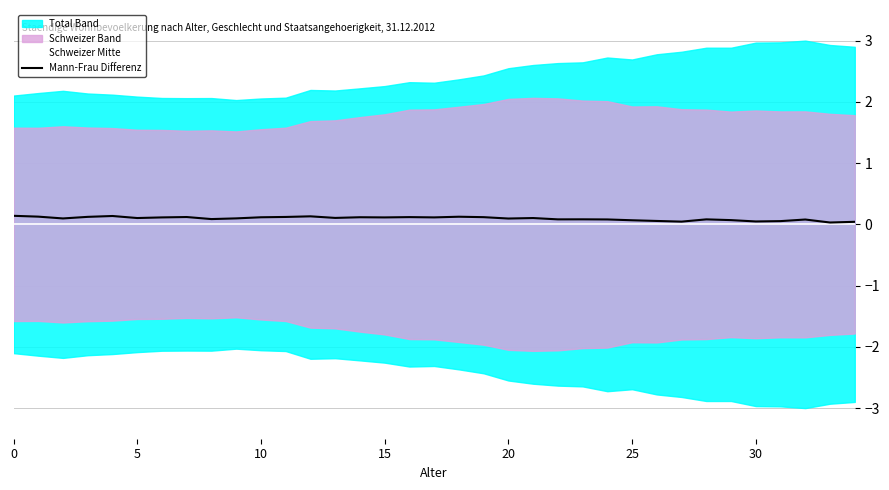

True or false: Mann-Frau Differenz has more than 1 interior local peaks.

True